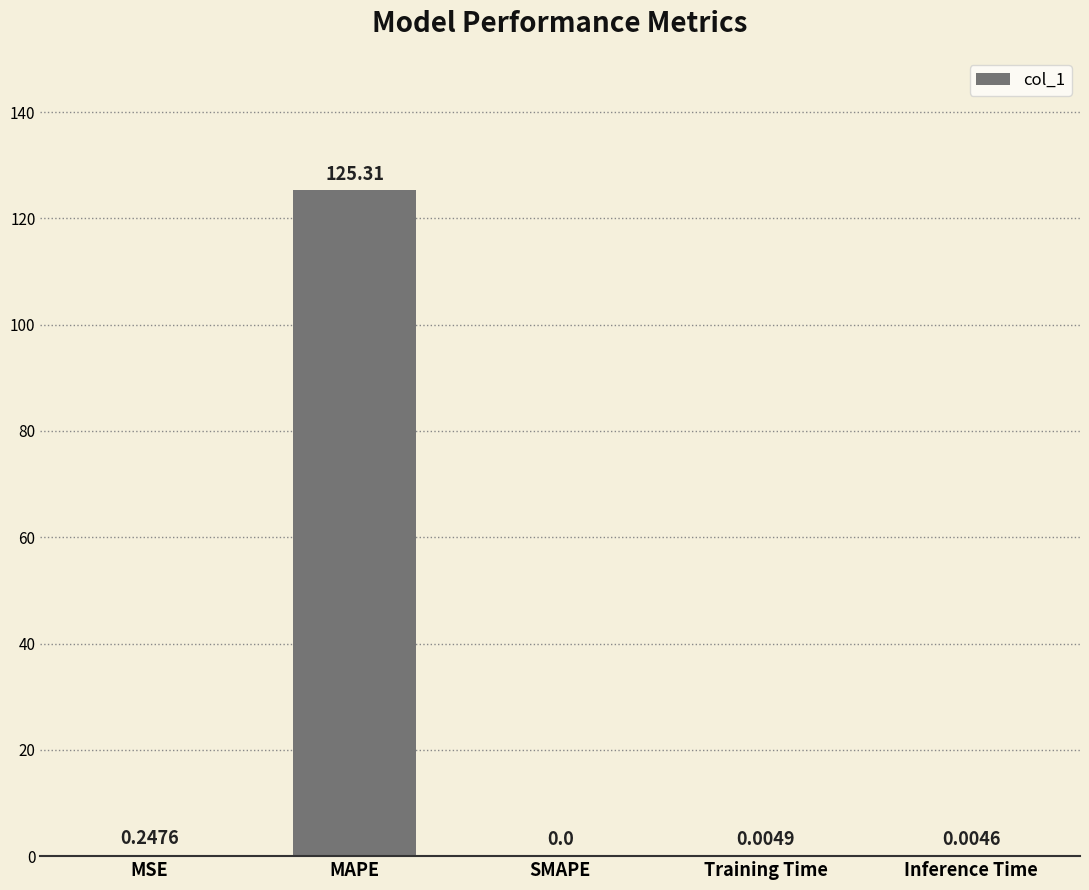

How many data points are above 0?

4